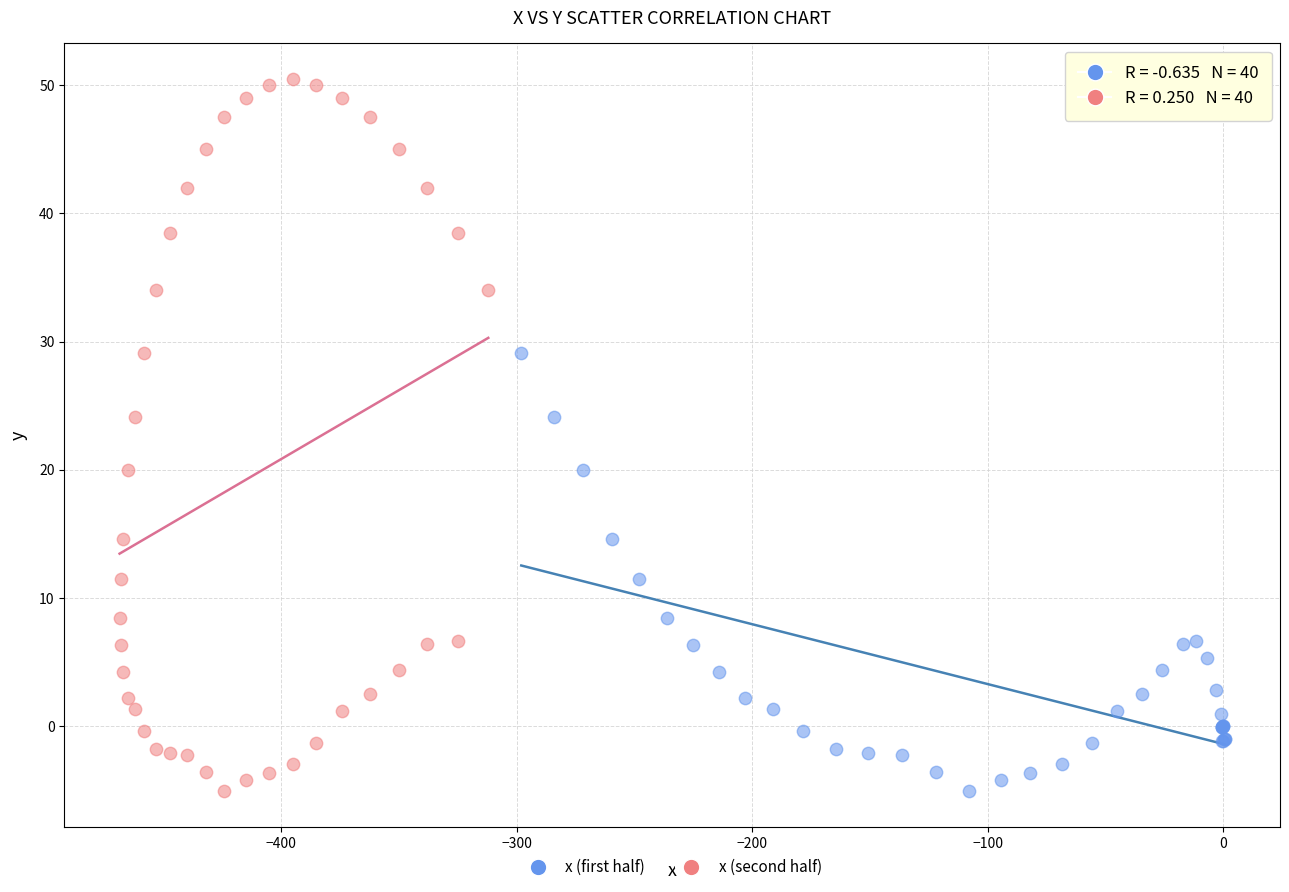

Which series contains the highest Y value?

x (second half)